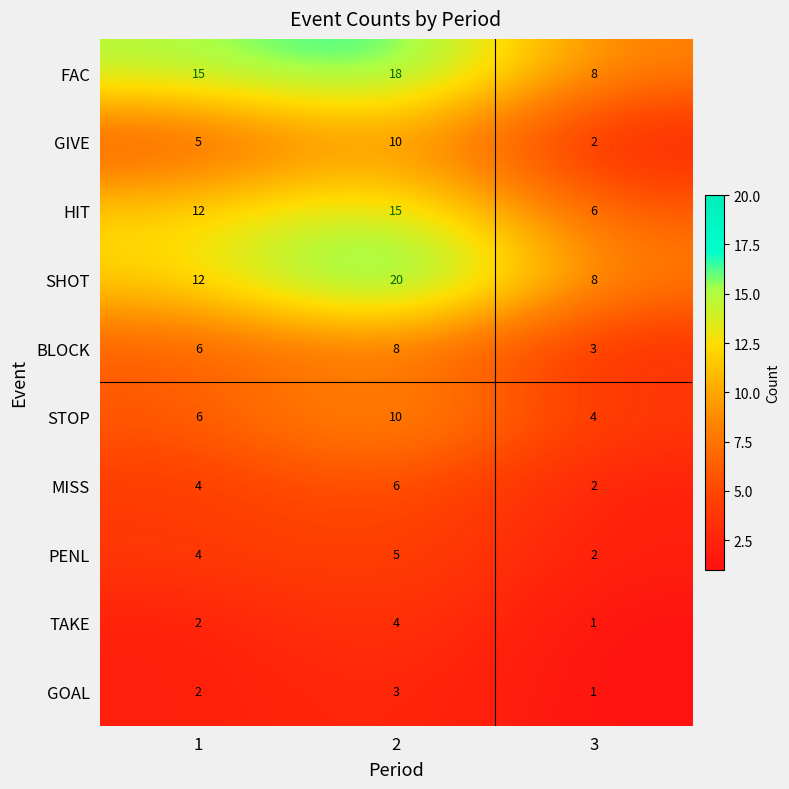

What is the spread (max minus min) of values at 2?

17